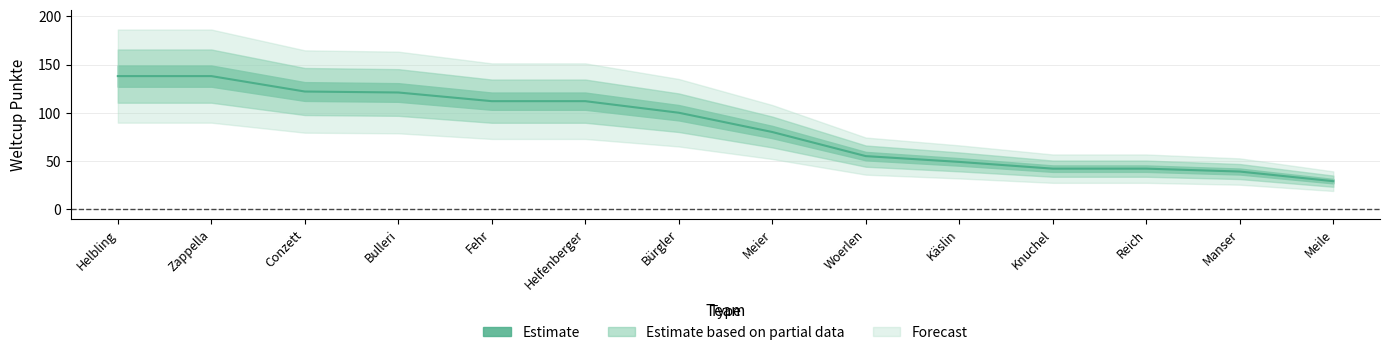

Reading left to right, transcribe all the data shown in this chart.

Helbling=138	Zappella=138	Conzett=122	Bulleri=121	Fehr=112	Helfenberger=112	Bürgler=100	Meier=80	Woerlen=55	Käslin=49	Knuchel=42	Reich=42	Manser=39	Meile=29